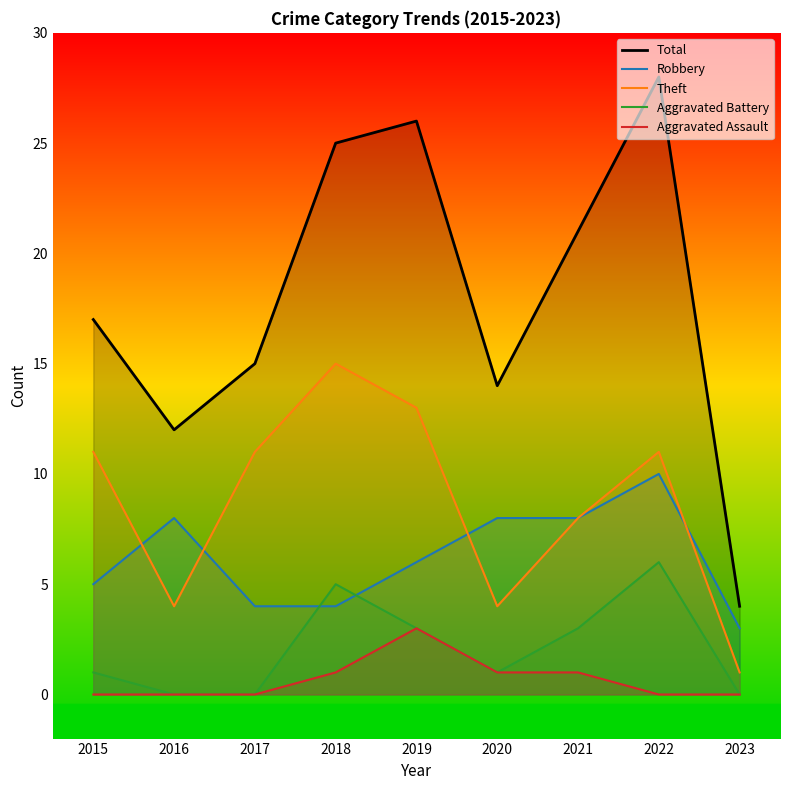

At which category does the chart reach its peak across all series?

2022